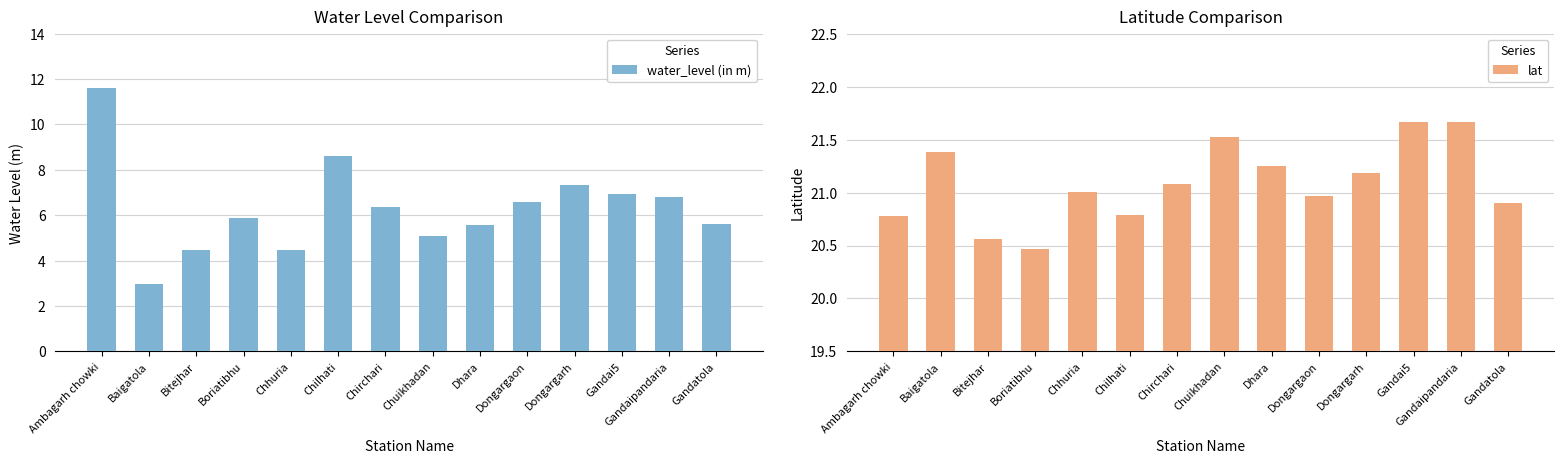

What is the spread (max minus min) of values at Dhara?

15.7